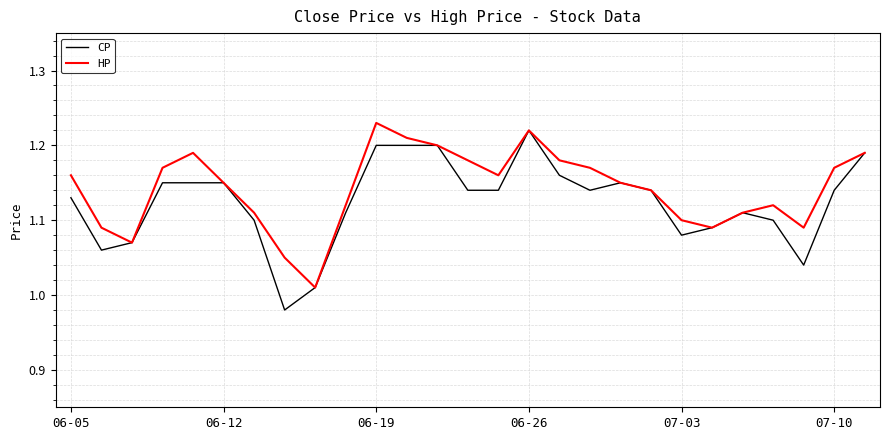

Which series has the largest range (max minus min)?

CP